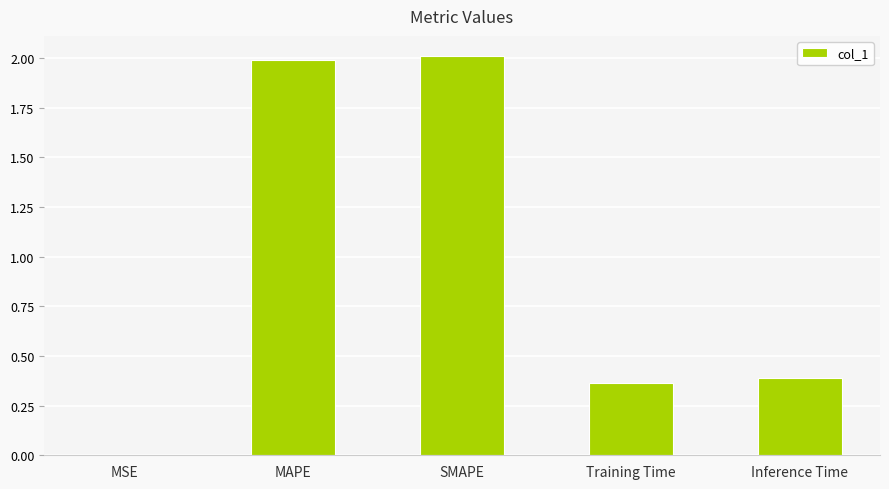

Between Training Time and MAPE, which is larger?

MAPE